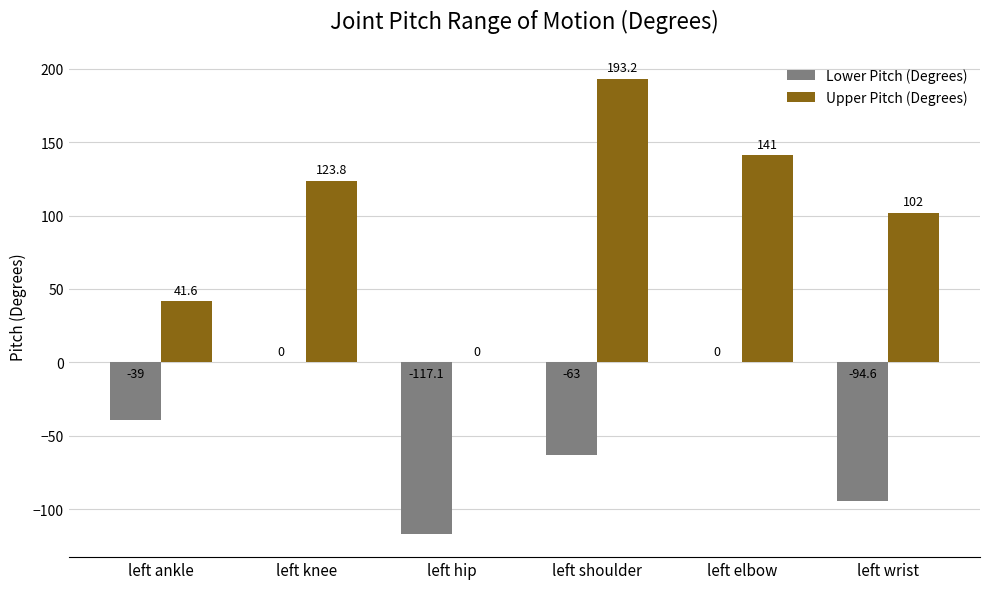

Is the value of Upper Pitch (Degrees) at left hip greater than the value of Lower Pitch (Degrees) at left shoulder?

Yes